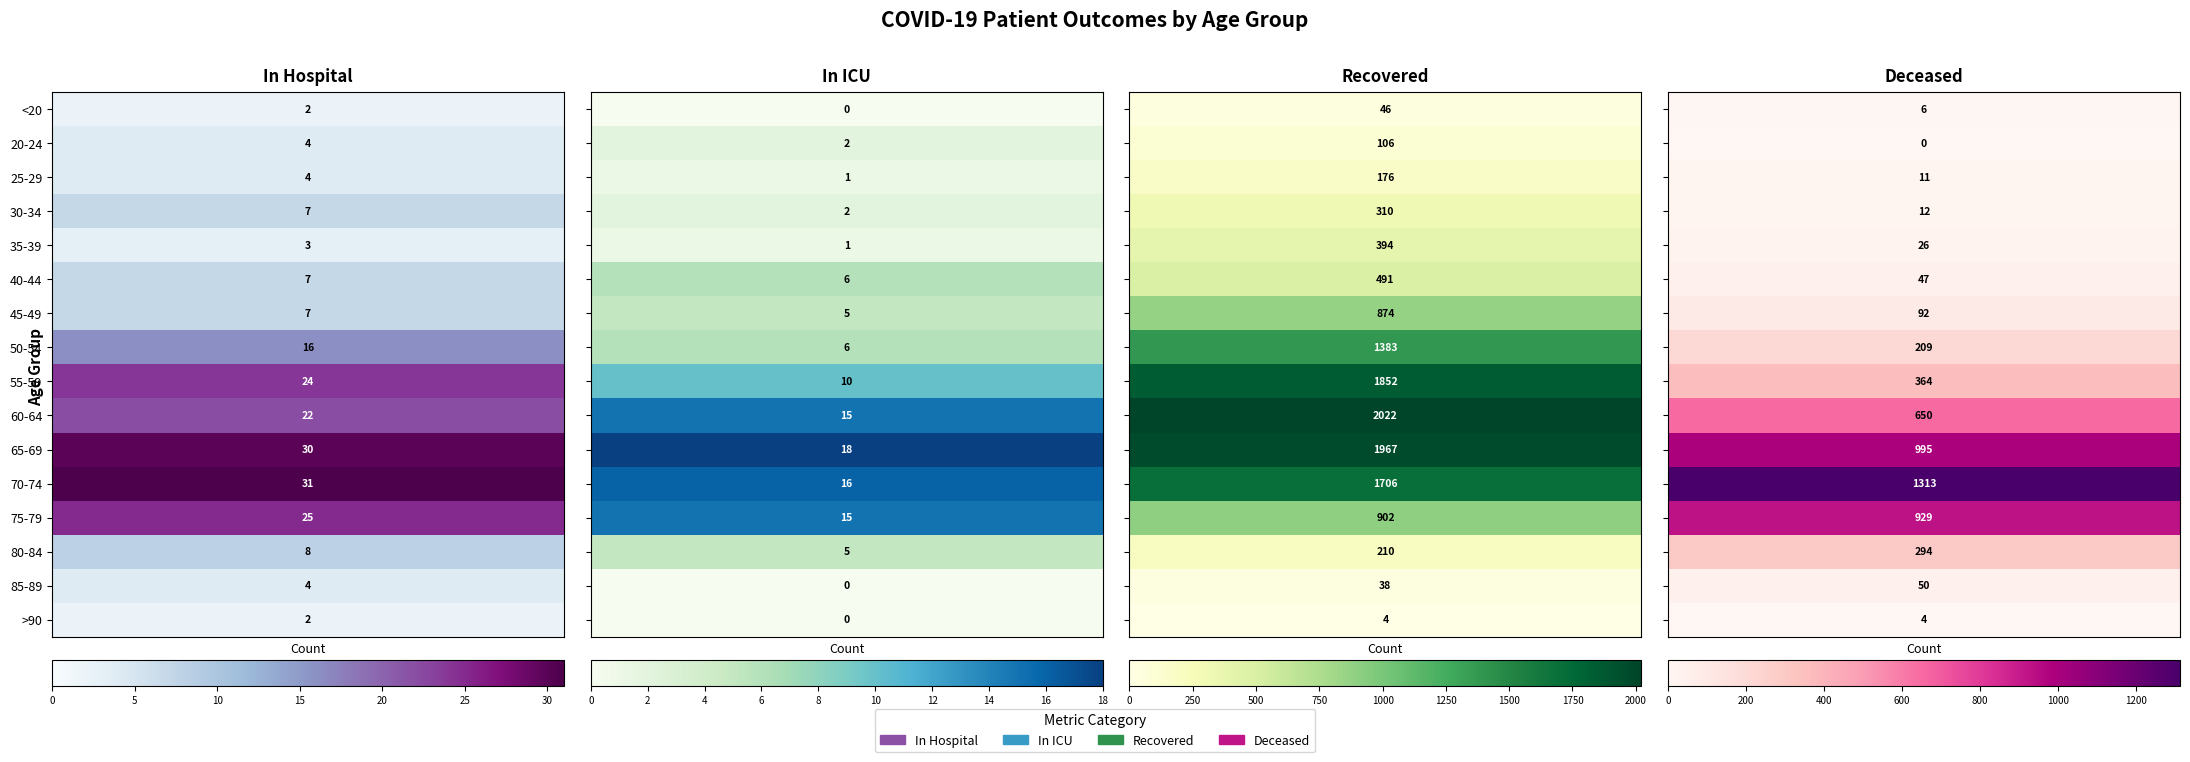

Between 25-29 and 20-24, which is larger?

25-29